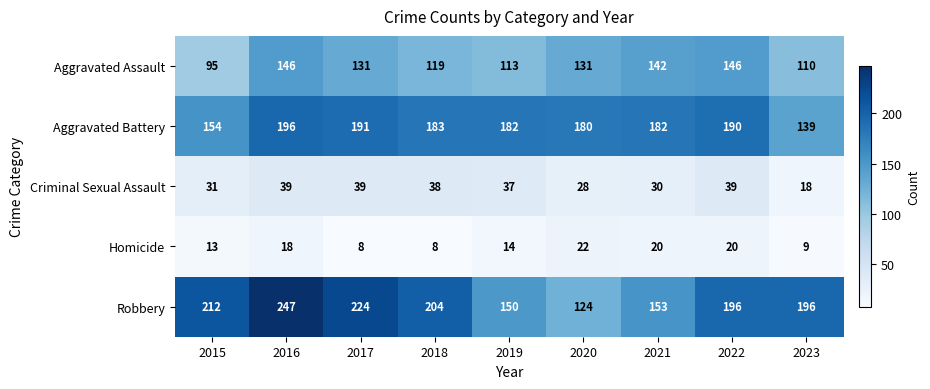

What is the difference between the highest and lowest values at 2022?

176